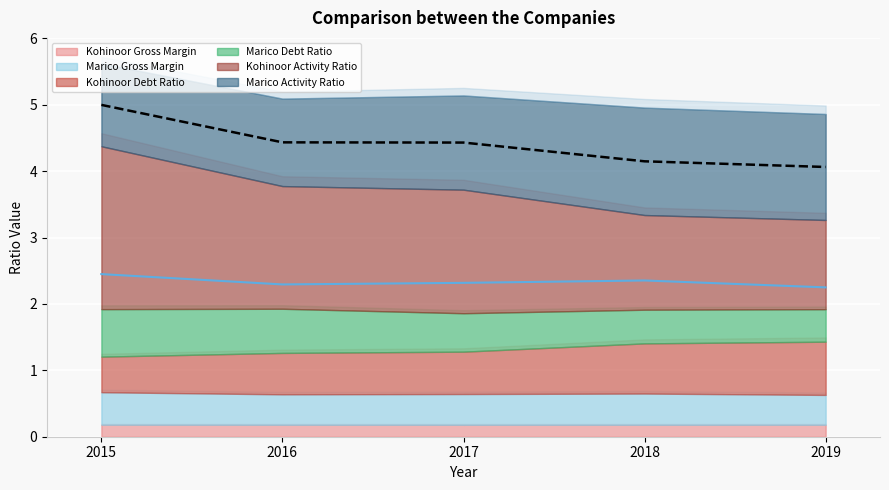

Which category has the lowest value in the Marico Debt Ratio series?

2019